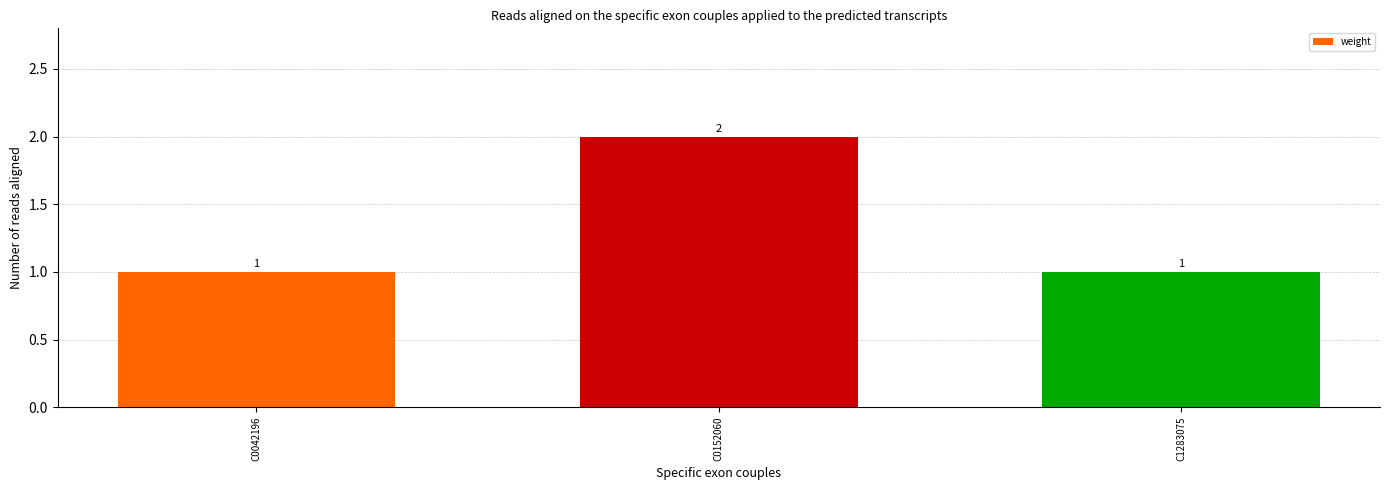

What is the ratio of the value at C1283075 to the value at C0152060?

0.5